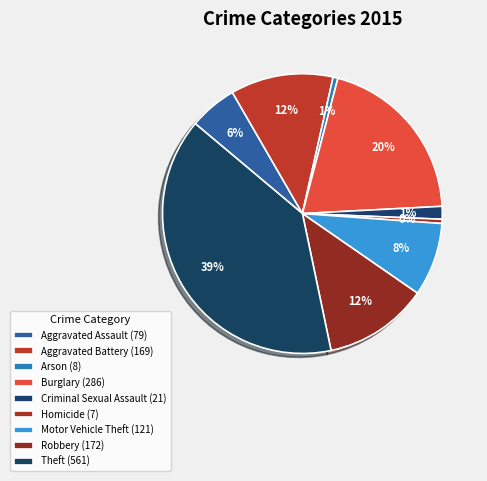

The Burglary slice represents 20% of the pie. True or false?

True